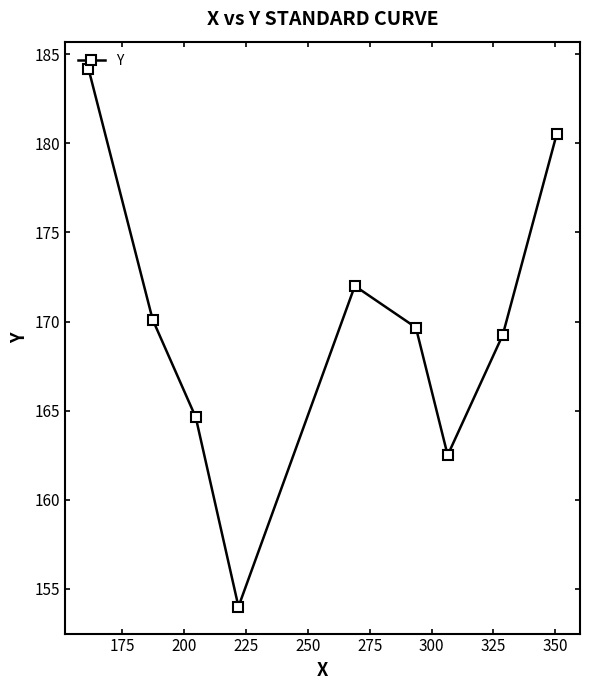

What is the value of the 3rd point from the left?

164.6